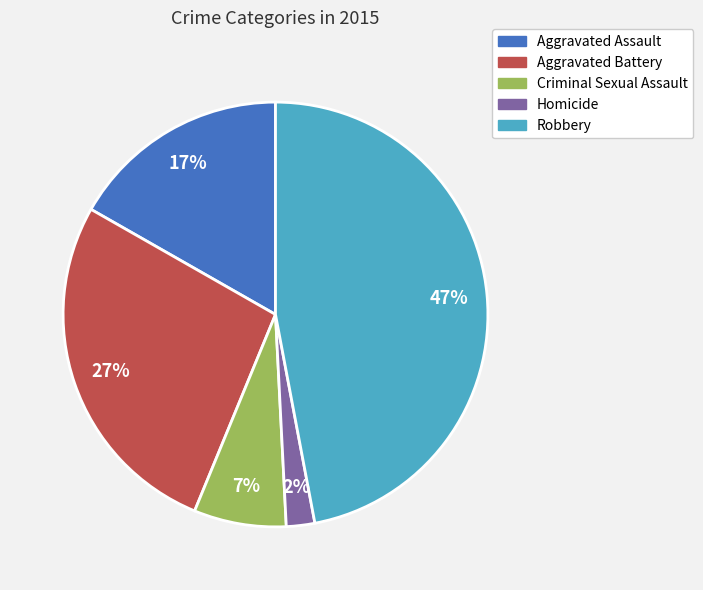

Does Aggravated Assault account for over 50% of the chart?

No